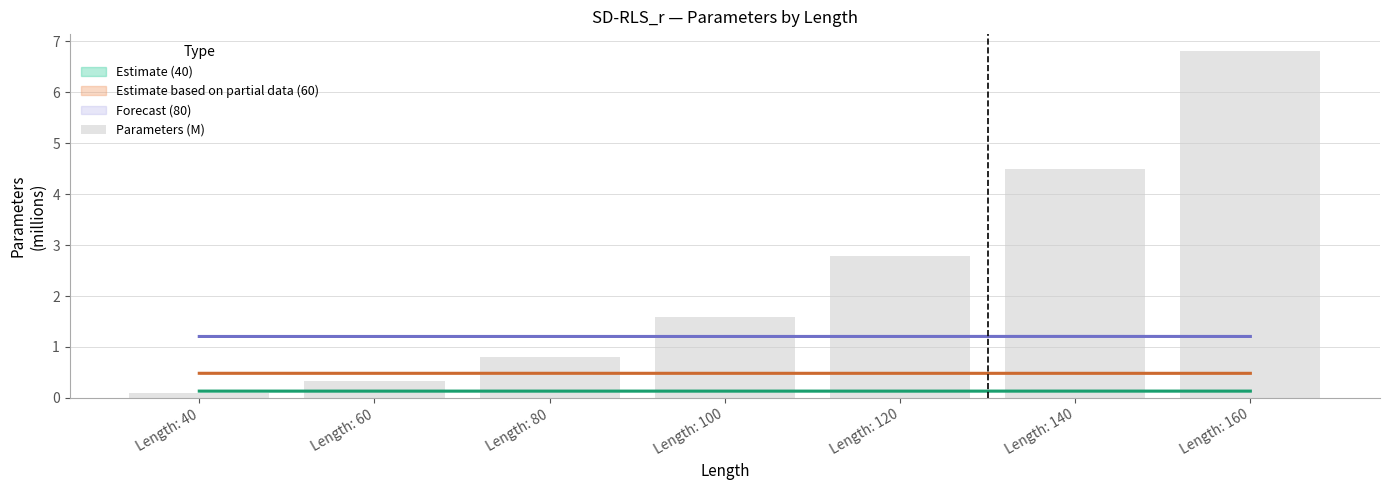

Reading left to right, transcribe all the data shown in this chart.

Length: 40=0.1	Length: 60=0.3	Length: 80=0.8	Length: 100=1.6	Length: 120=2.8	Length: 140=4.5	Length: 160=6.8